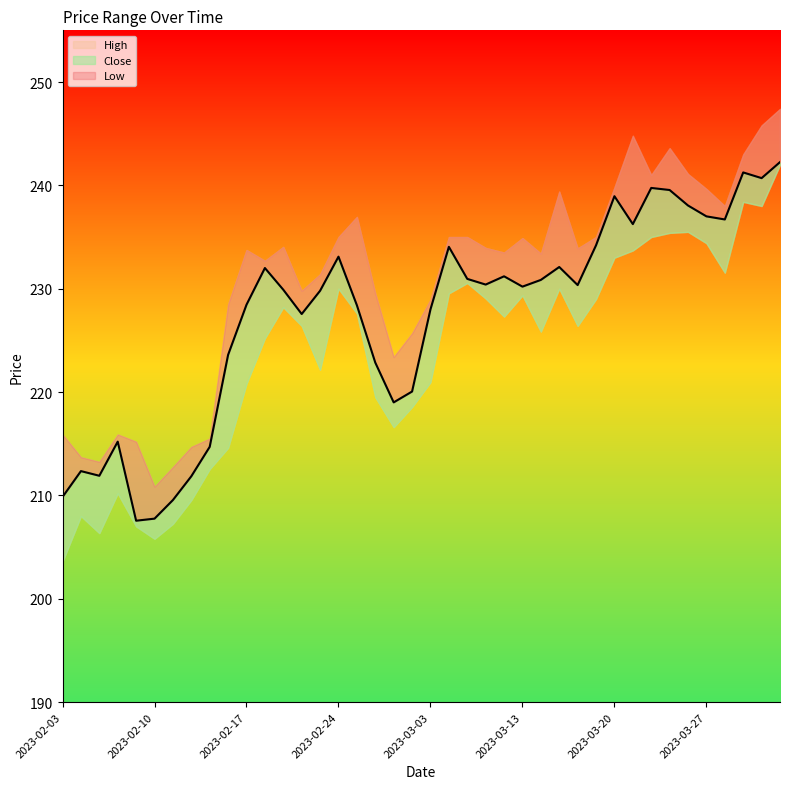

What is the highest value of the Low series?

242.0